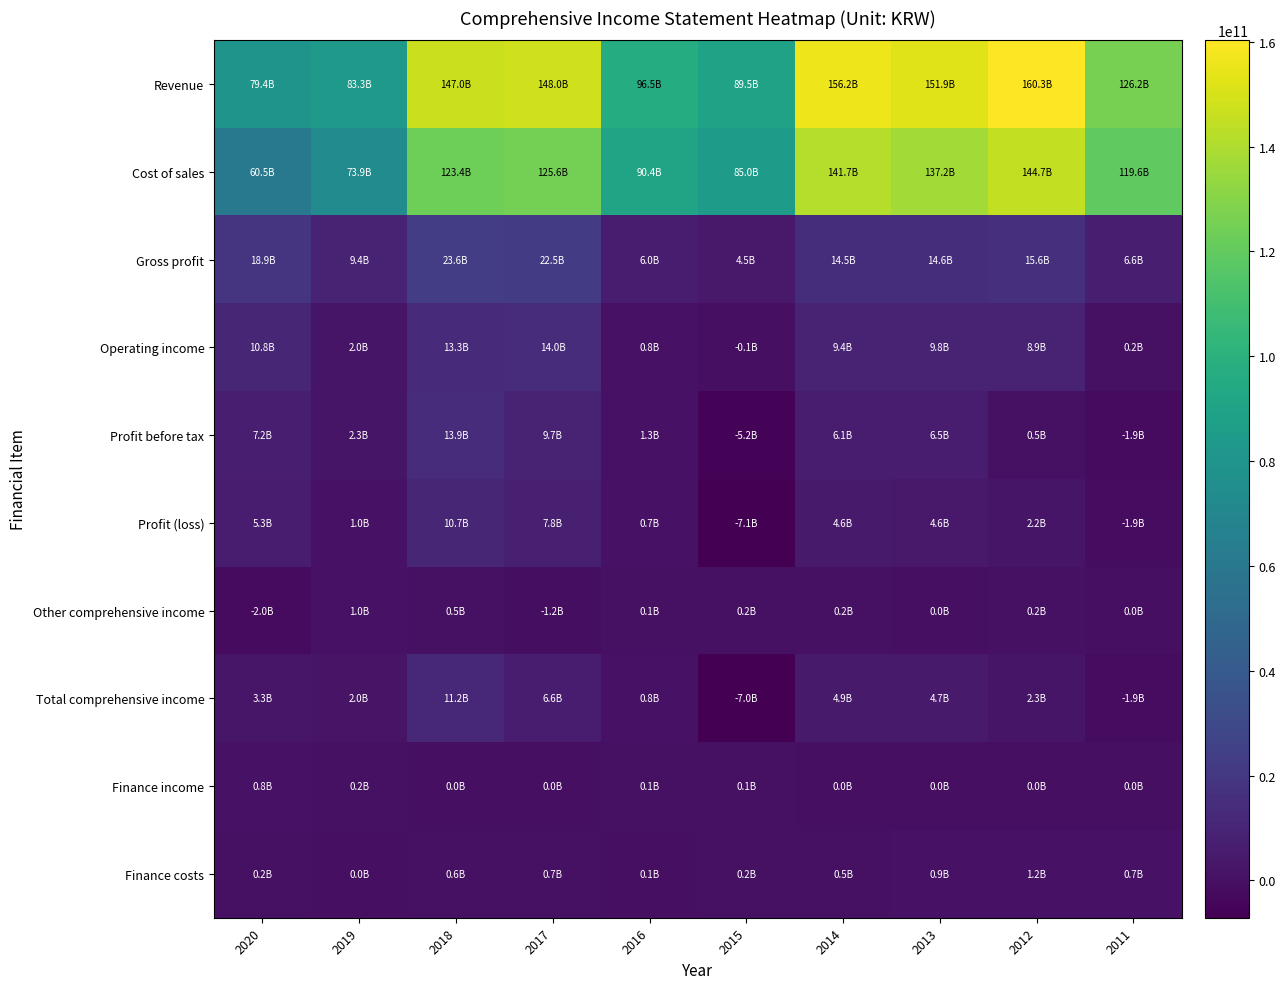

What is the total value across all series at 2016?

196845703902